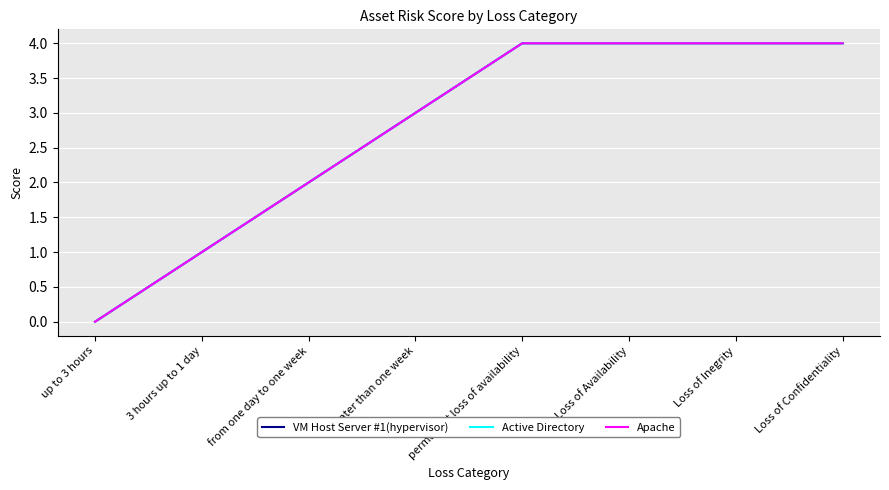

Is this an area chart (filled region under the line)?

No